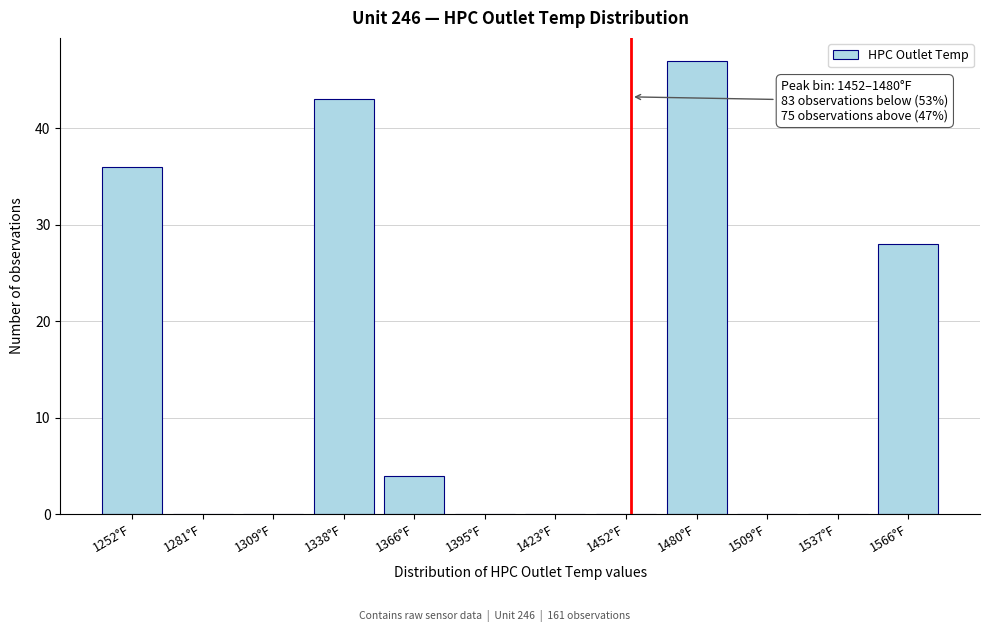

Reading right to left, what are all the values shown in this chart?

1566°F=28	1537°F=0	1509°F=0	1480°F=47	1452°F=0	1423°F=0	1395°F=0	1366°F=4	1338°F=43	1309°F=0	1281°F=0	1252°F=36